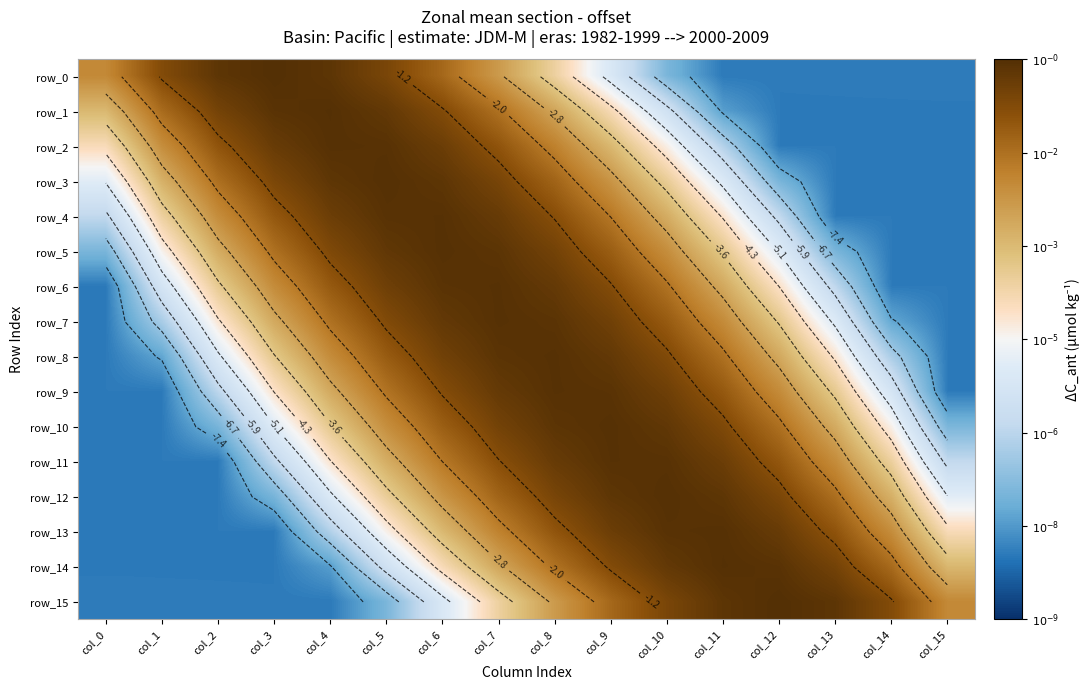

Where does the row_9 series first go above -2?

col_5